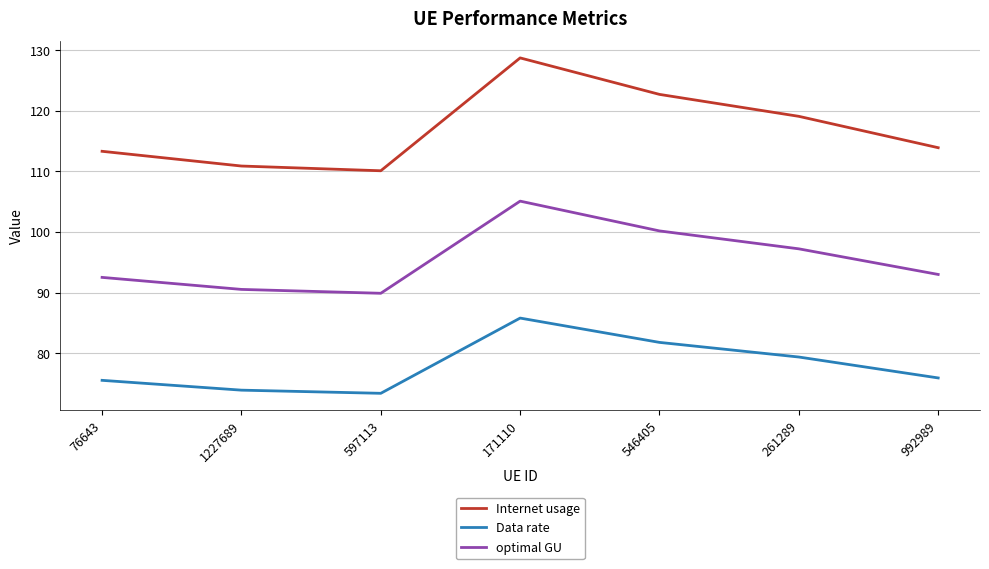

True or false: Data rate and optimal GU cross at least once.

False